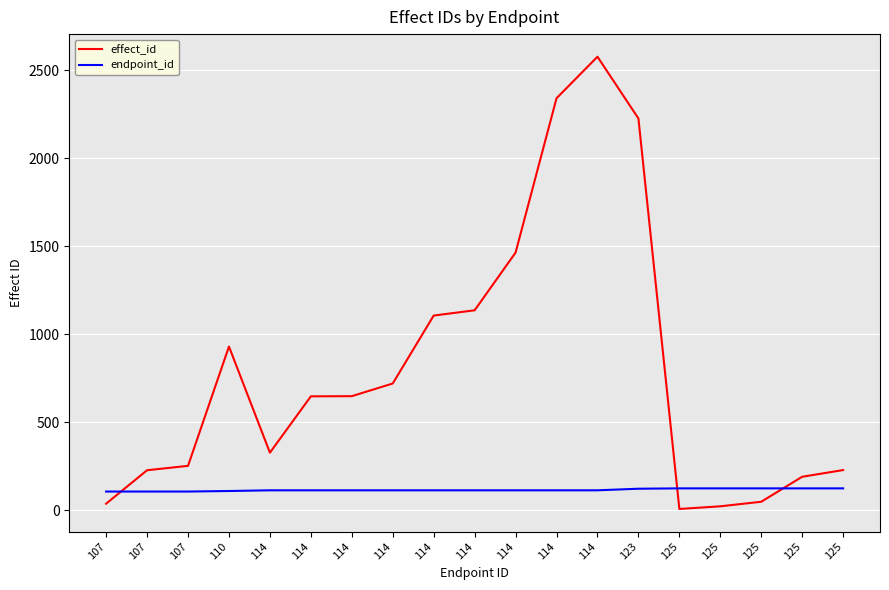

What are all the series names shown in the legend?

effect_id, endpoint_id